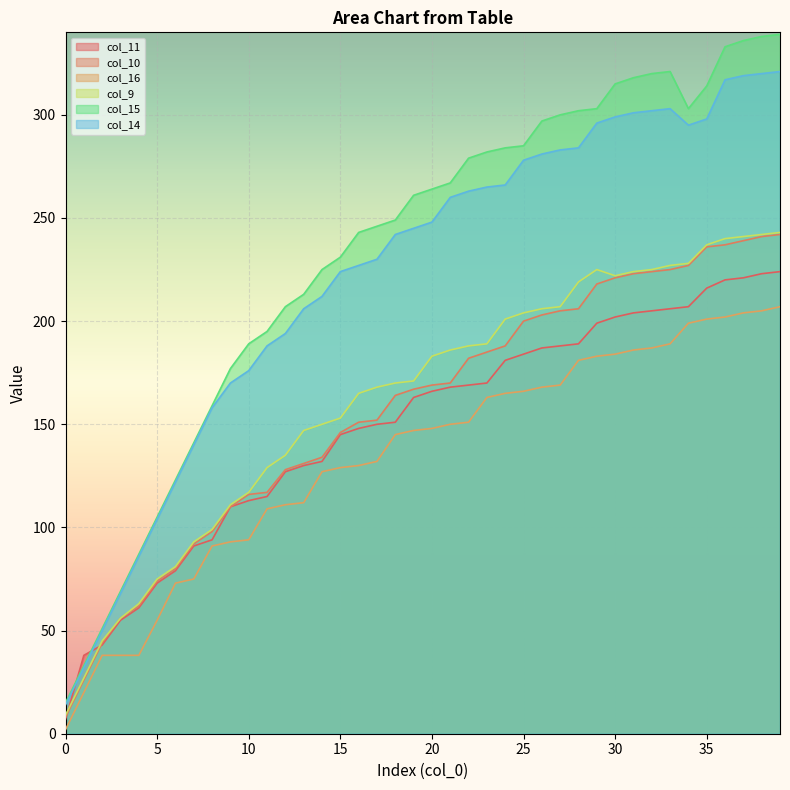

Which has a higher value, 26 or 5?

26